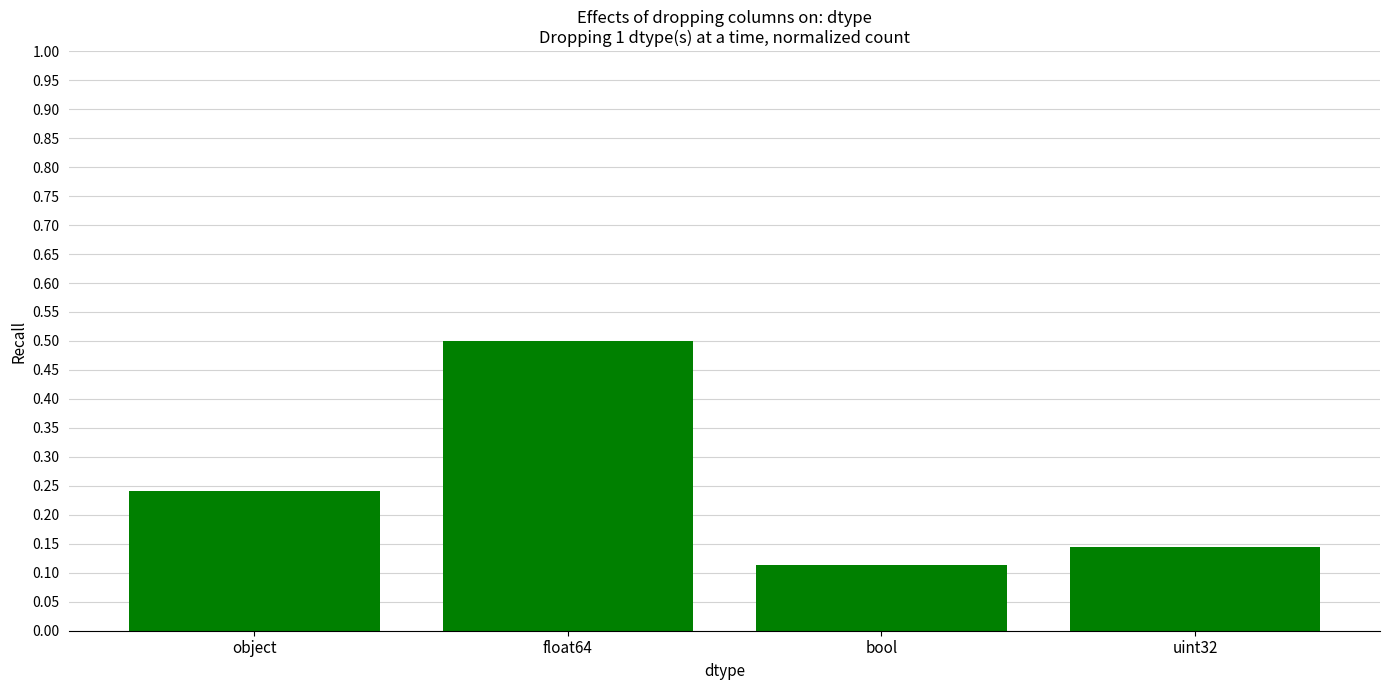

What is the sum of the values at float64 and object?

0.7